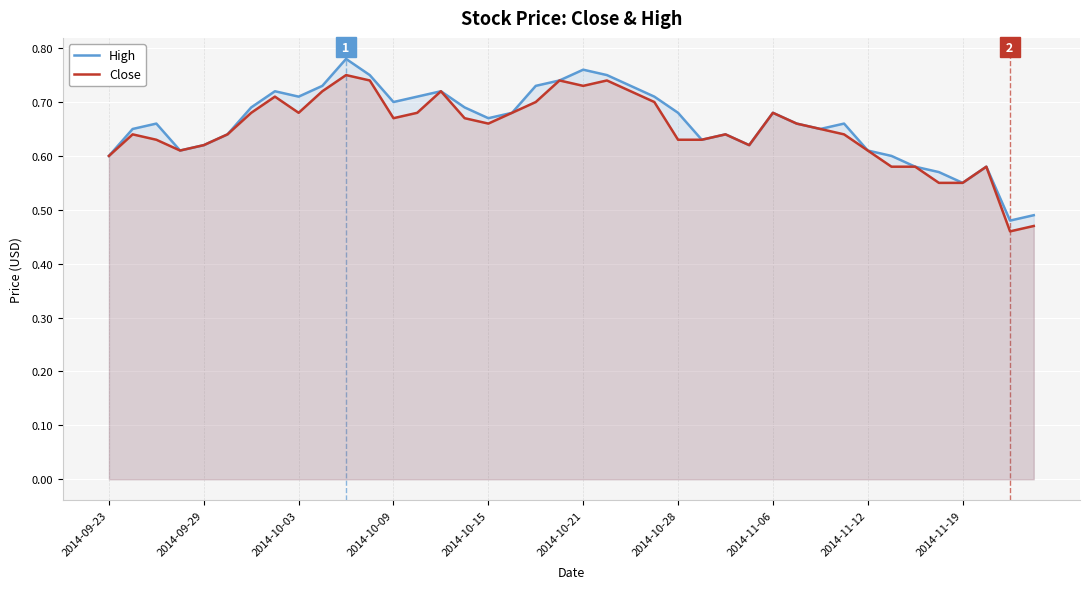

True or false: Close and High cross at least once.

False